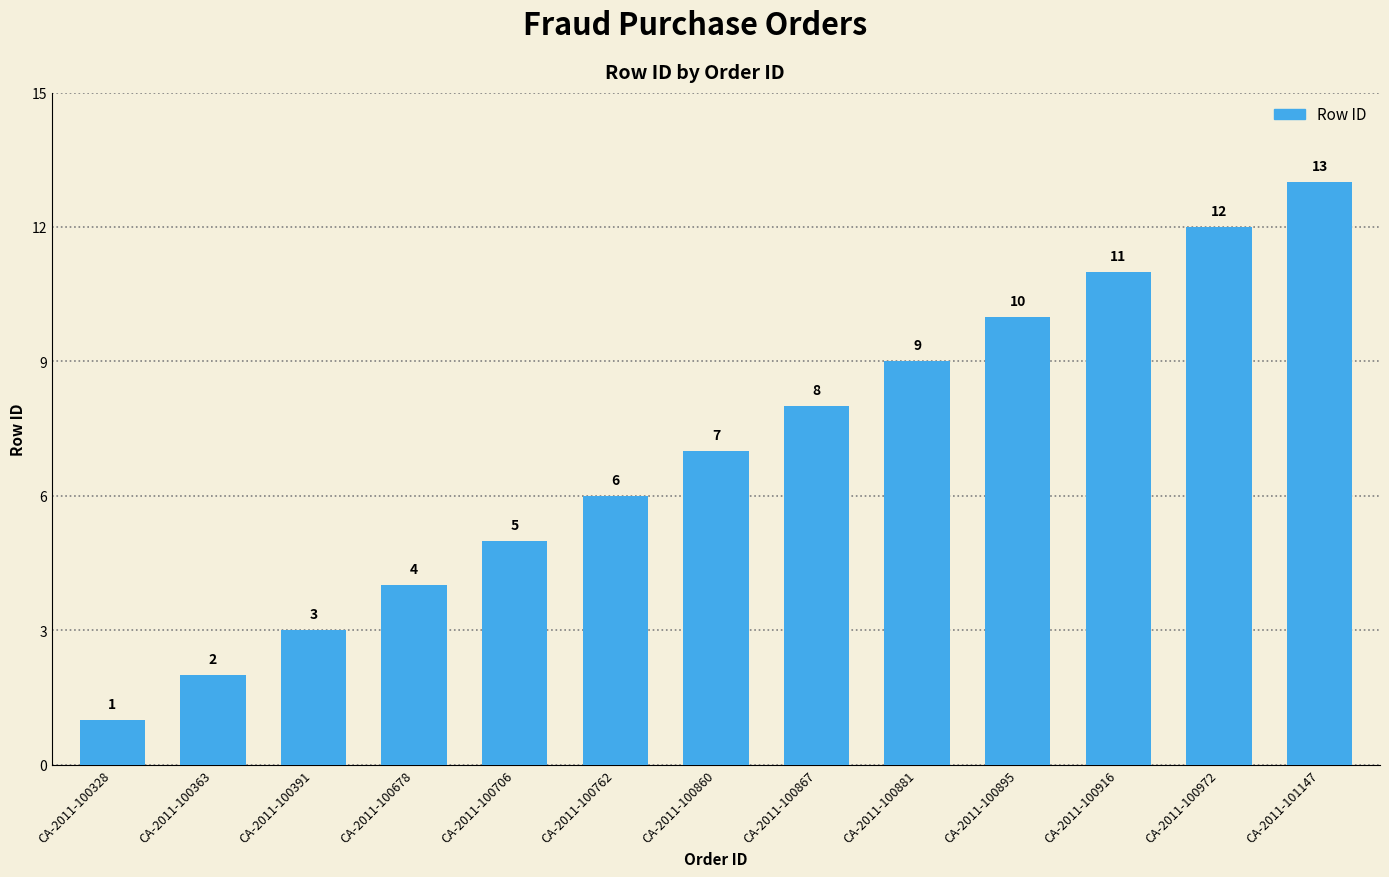

How many bars are there in total?

13